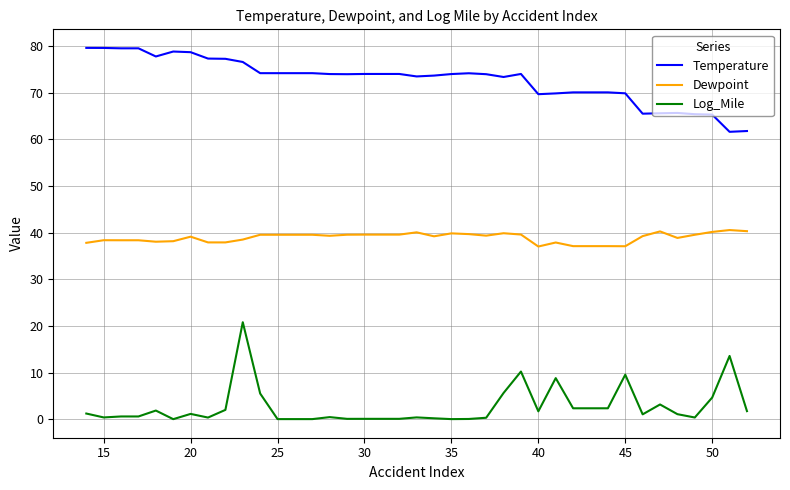

True or false: Temperature and Log_Mile cross at least once.

False